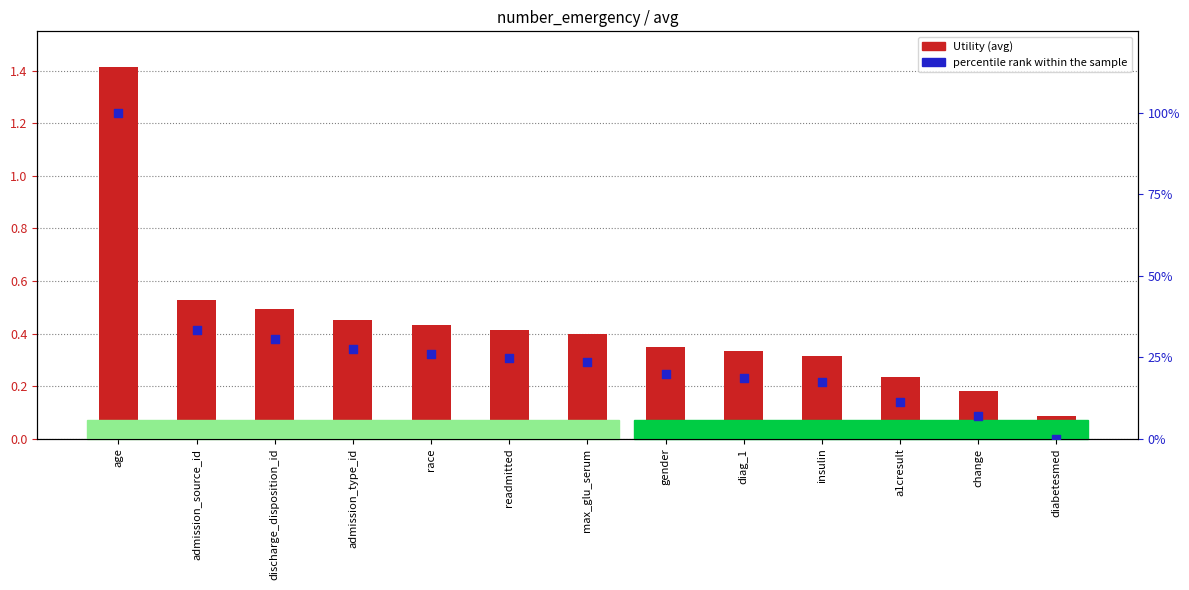

Is the value of percentile rank within the sample at max_glu_serum greater than the value of Utility (avg) at a1cresult?

Yes